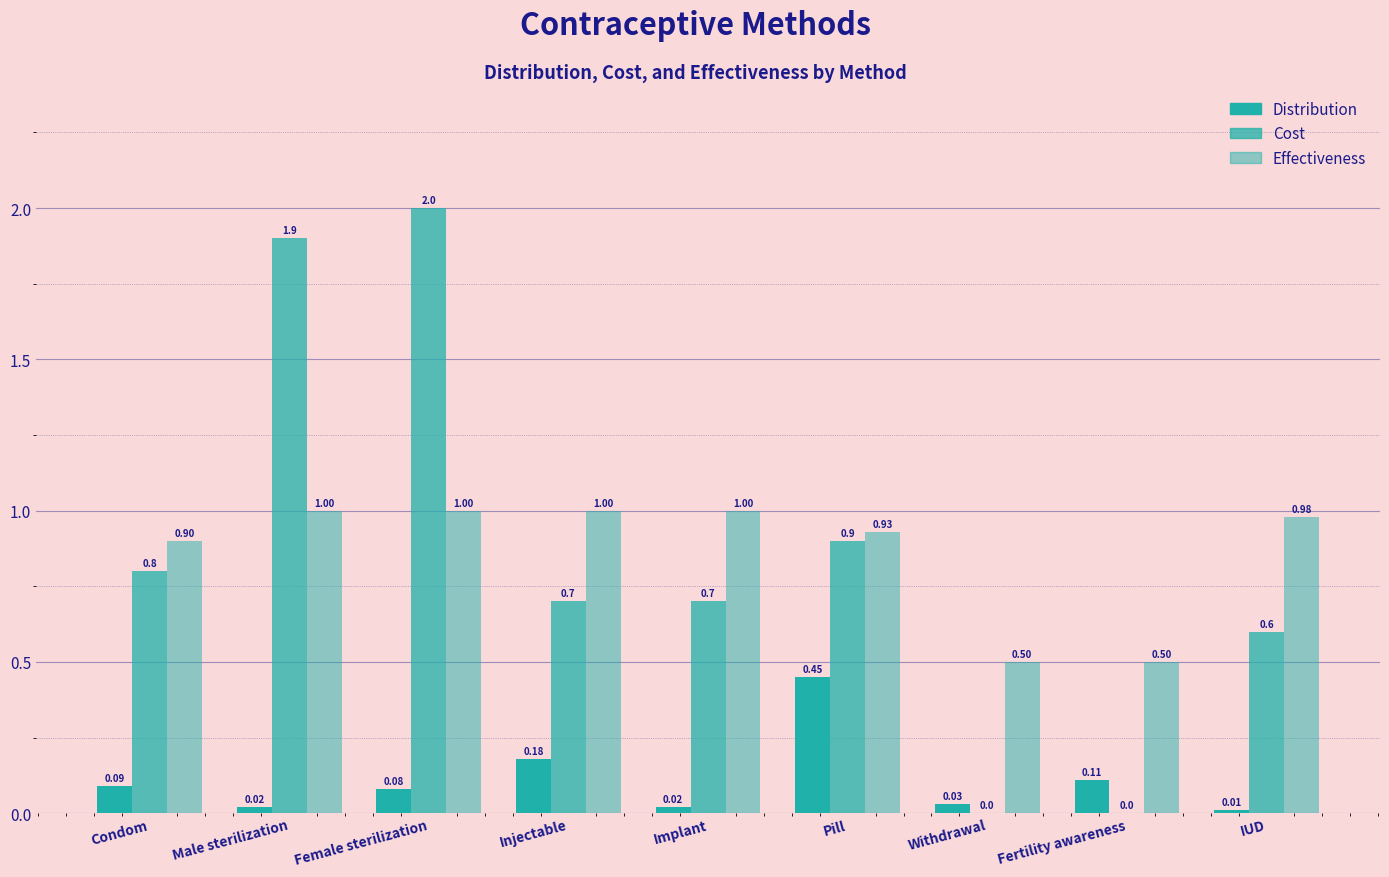

What is the average value of the Effectiveness series?

0.9